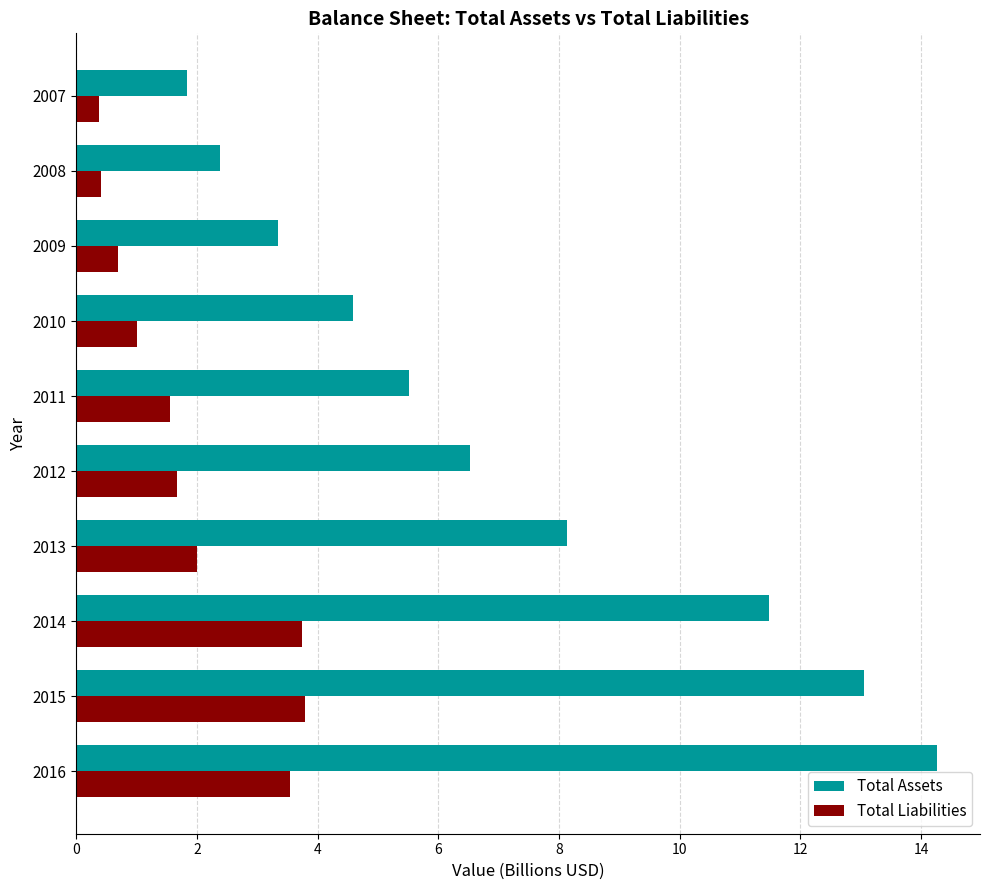

Which series has the largest total across all categories?

Total Assets